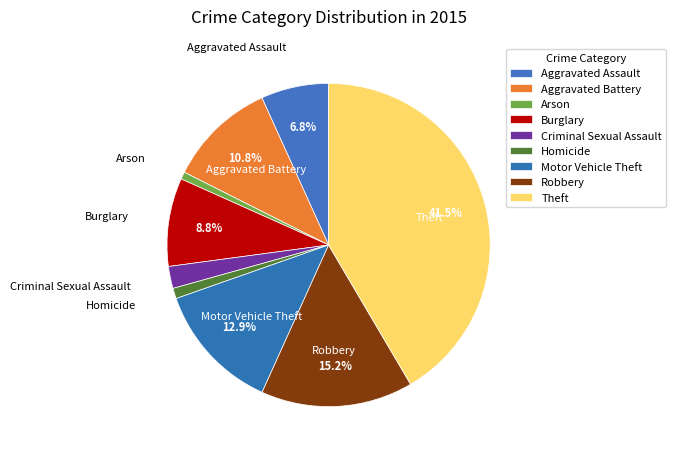

Which category has the smallest portion of the pie?

Arson